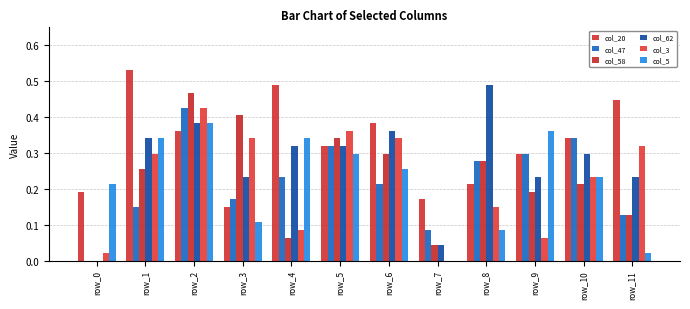

At which label is col_3 closest to 0?

row_7